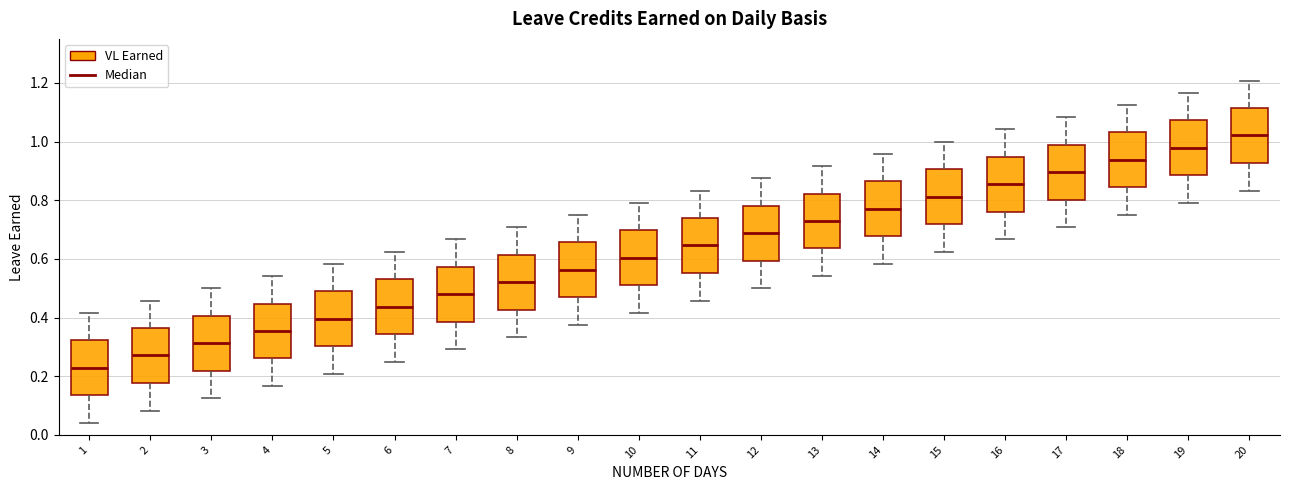

Which box has the highest median line?

20